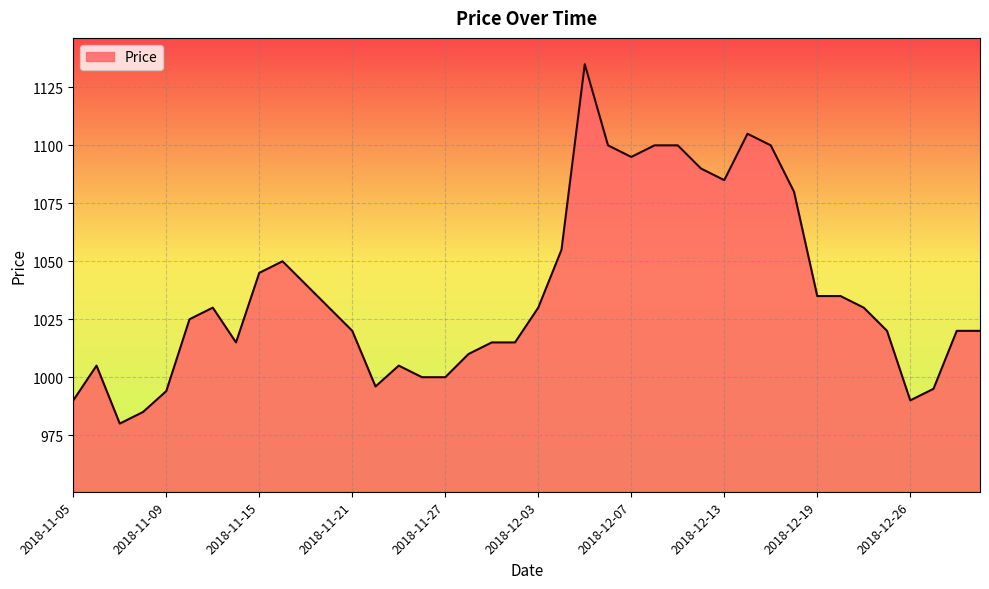

What is the maximum value shown in the chart?

1135